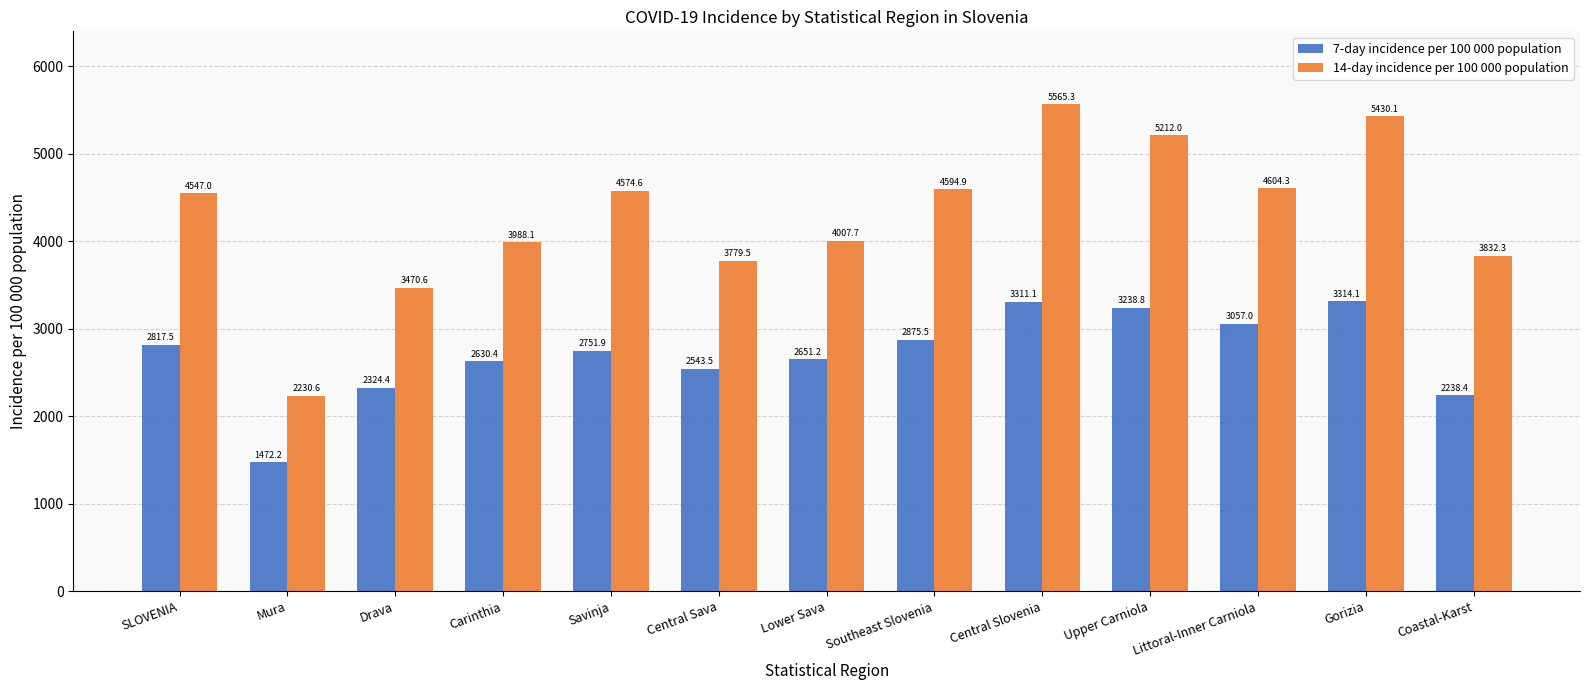

What are all the series names shown in the legend?

7-day incidence per 100 000 population, 14-day incidence per 100 000 population